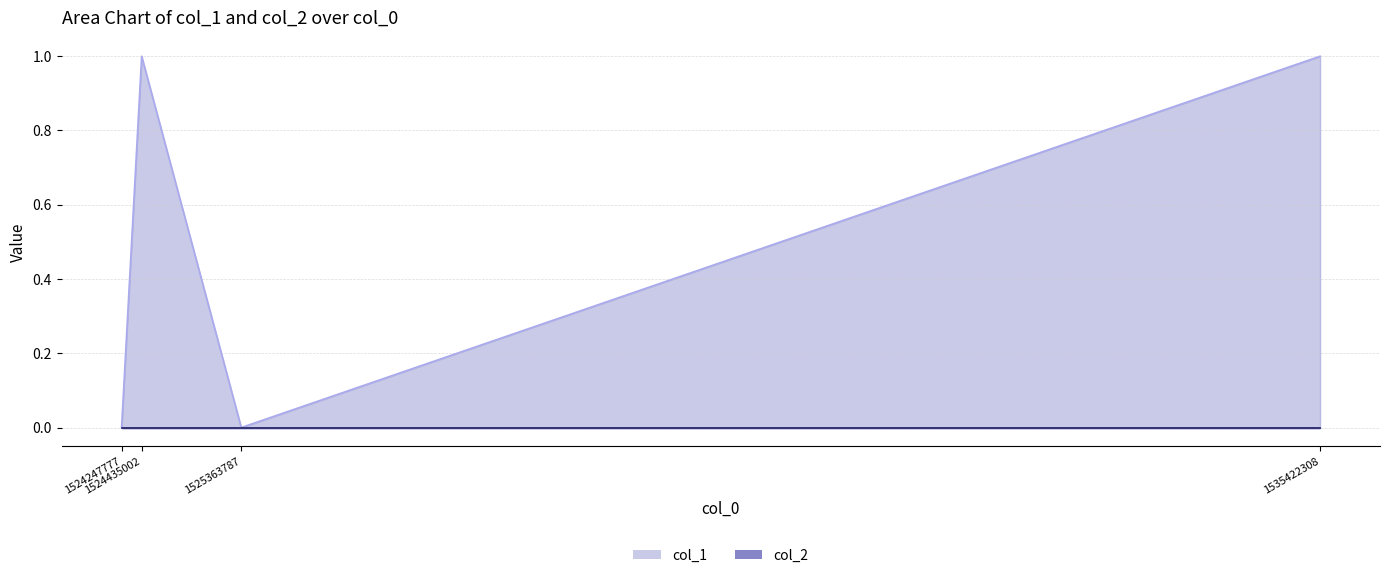

True or false: the data shows 1 at 1524435002.

True